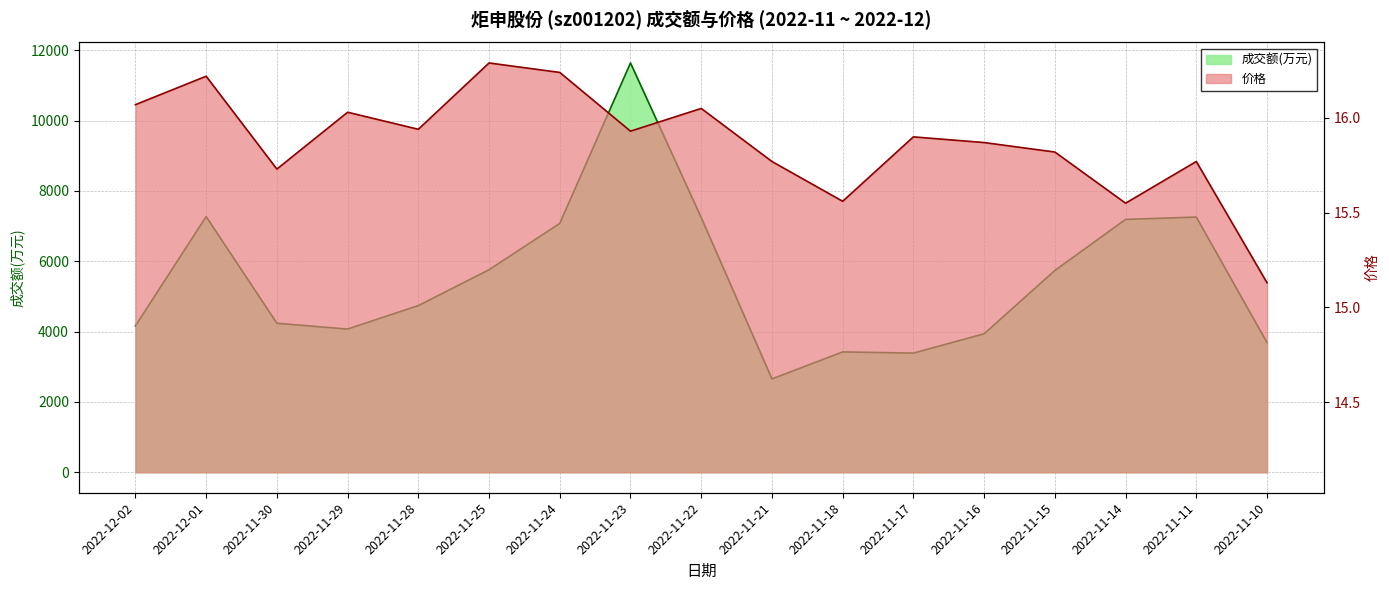

The value of 价格 at 2022-11-17 is 7.2. True or false?

False